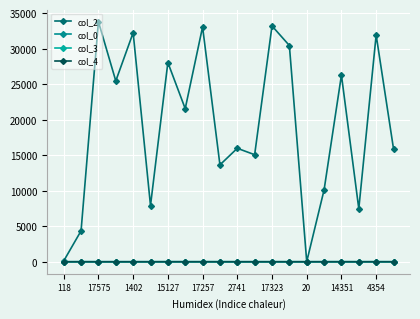

How many lines are shown in the chart?

4